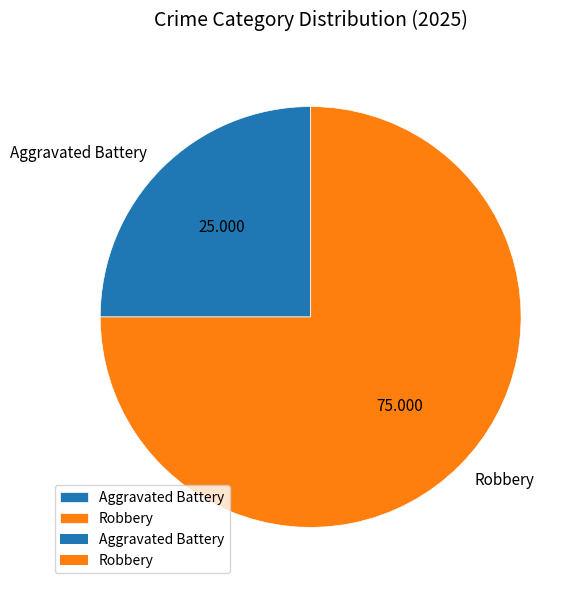

Combined, do Aggravated Battery and Robbery account for over 50%?

Yes